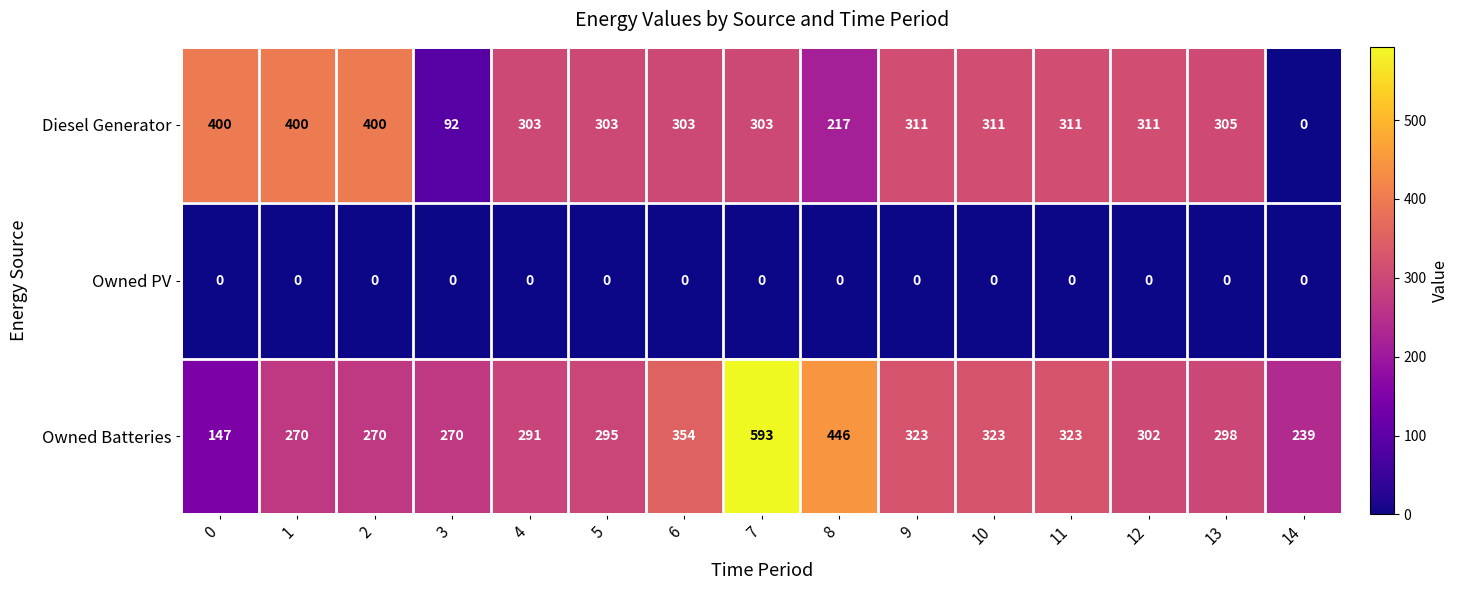

At how many categories does at least one series exceed 168?

15